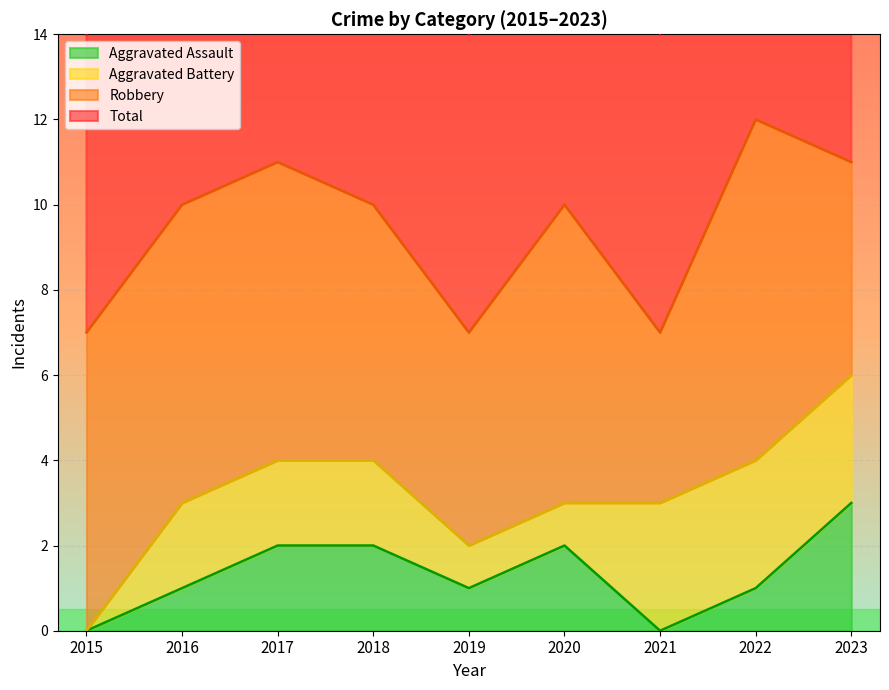

The Aggravated Assault series shows 1 at 2016. True or false?

True